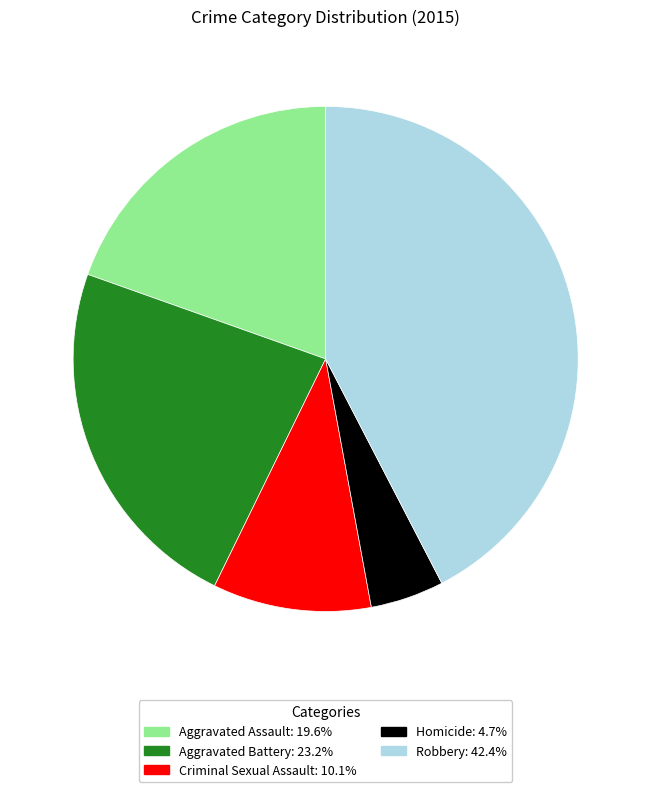

How many slices are in this pie chart?

5